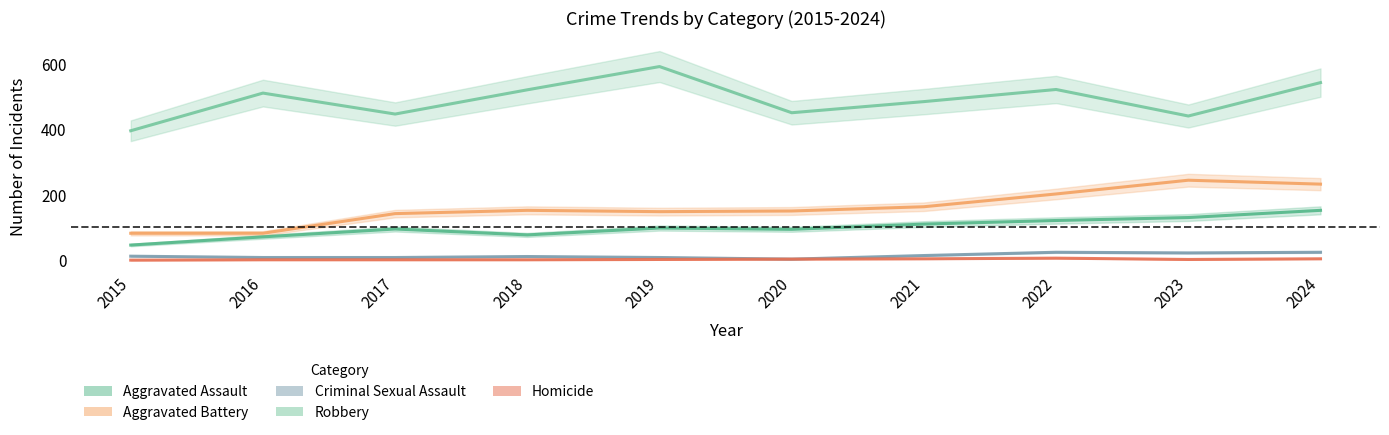

Reading right to left, list all the values displayed in this chart.

Aggravated Assault: 152	130	121	110	94	98	77	95	71	46
Aggravated Battery: 232	244	202	163	150	148	152	142	82	82
Criminal Sexual Assault: 24	22	24	14	3	8	11	8	8	12
Robbery: 542	440	521	484	450	591	520	446	510	395
Homicide: 4	2	6	4	3	2	1	1	1	0